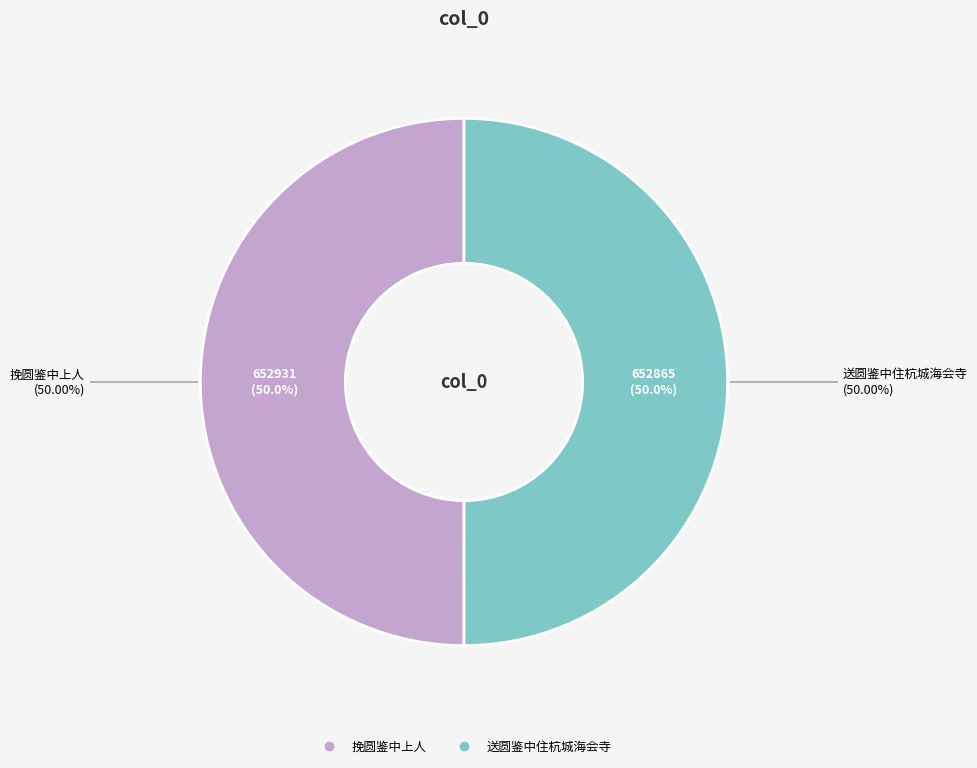

Rank the categories by value from lowest to highest.

送圆鉴中住杭城海会寺, 挽圆鉴中上人